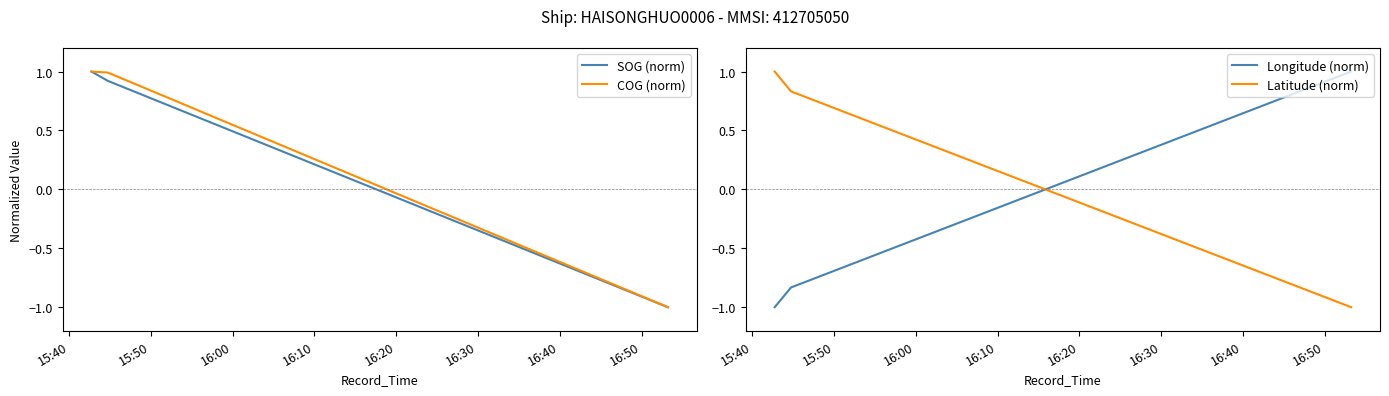

Does the chart display data point markers on the line(s)?

No